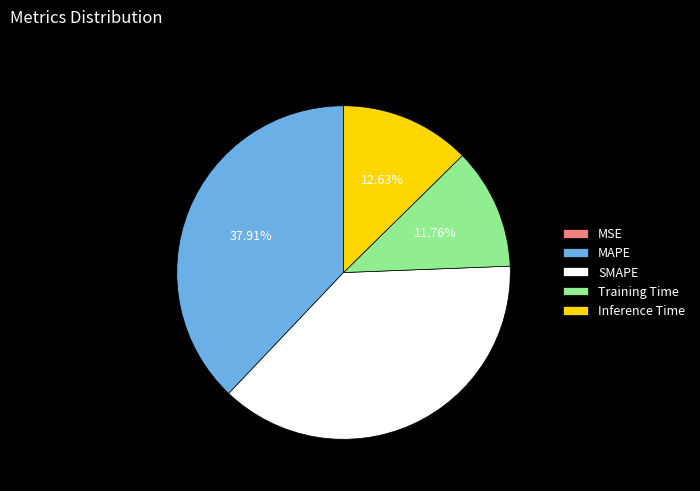

What percentage is NOT represented by Inference Time?

87.4%